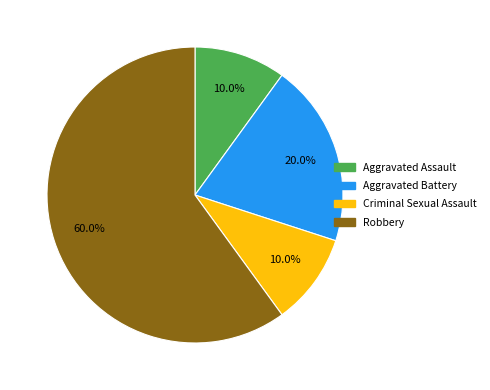

What percentage do Aggravated Assault and Aggravated Battery together represent?

30.0%